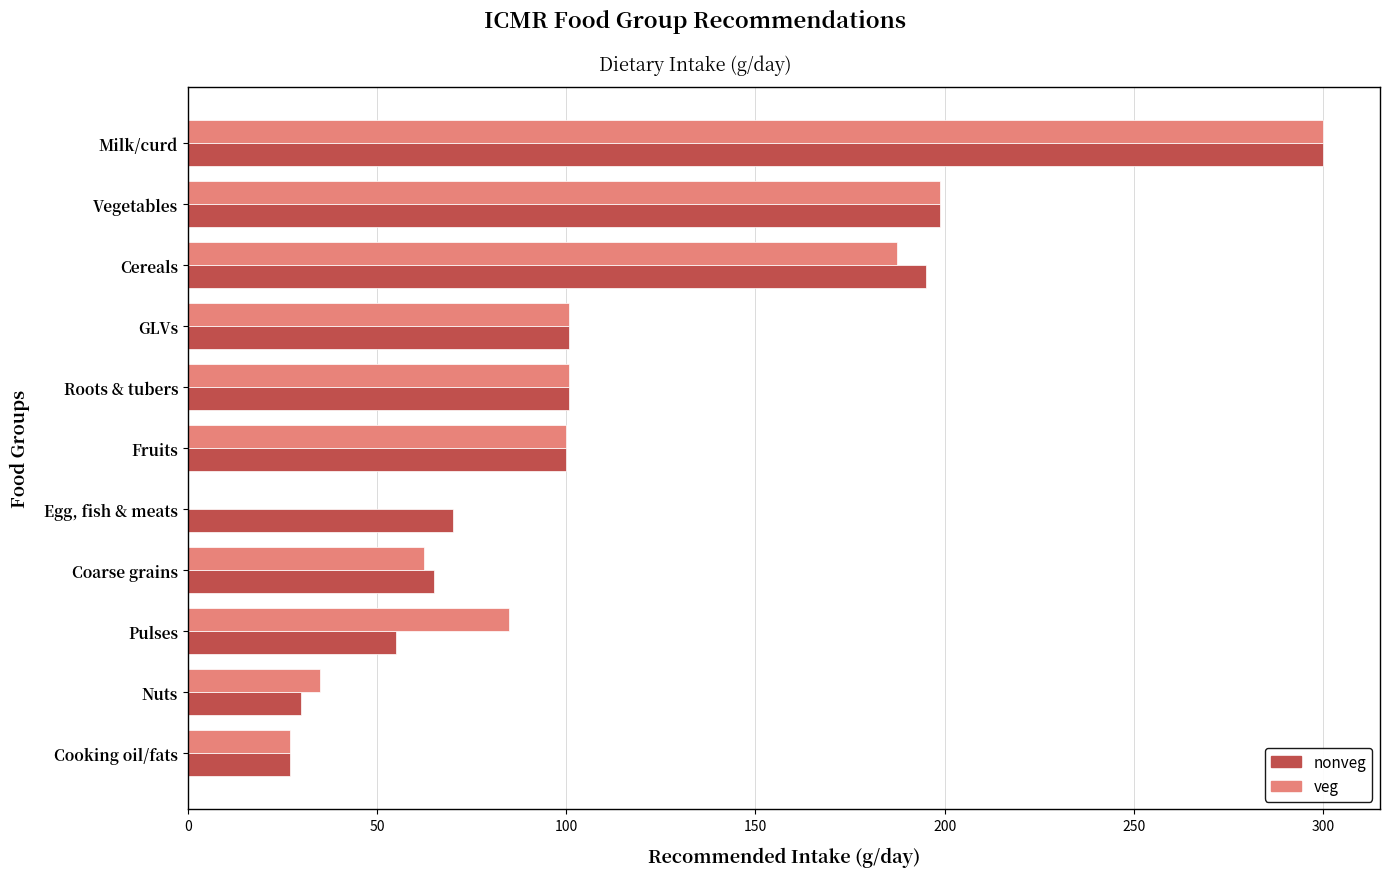

Is it true that veg equals 249.8 at Cereals?

False